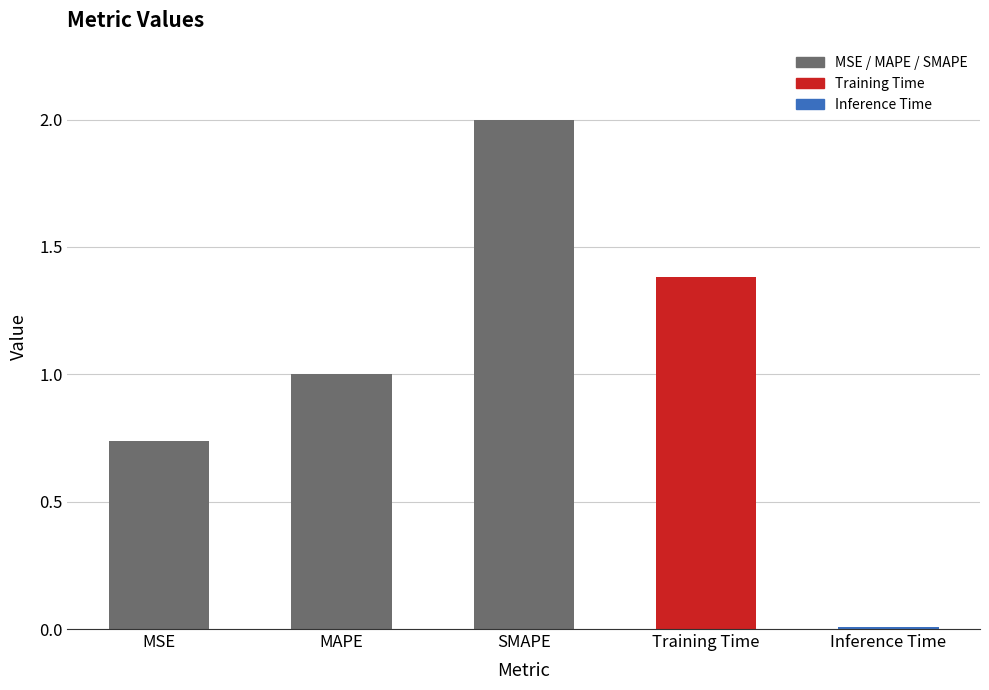

The chart shows a value of 2.9 at SMAPE. True or false?

False